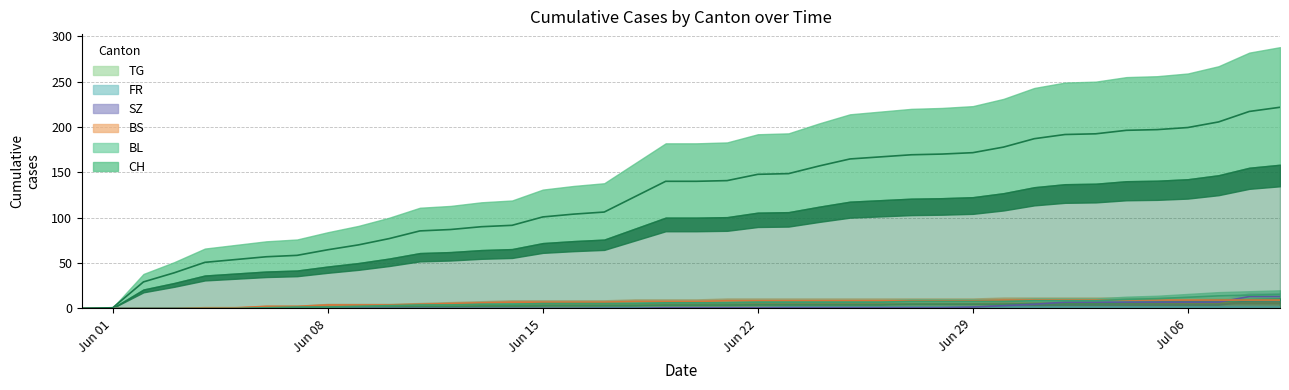

What value does the CH series have at 2020-06-02?

29.3